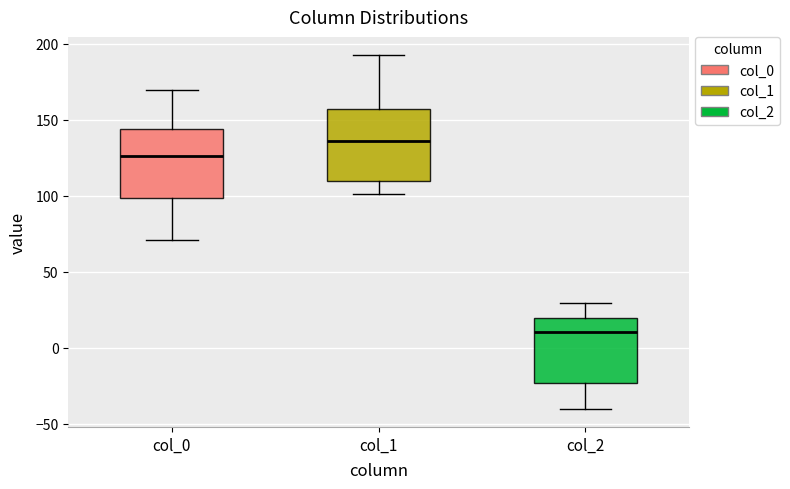

Which box's median line is the highest?

col_1